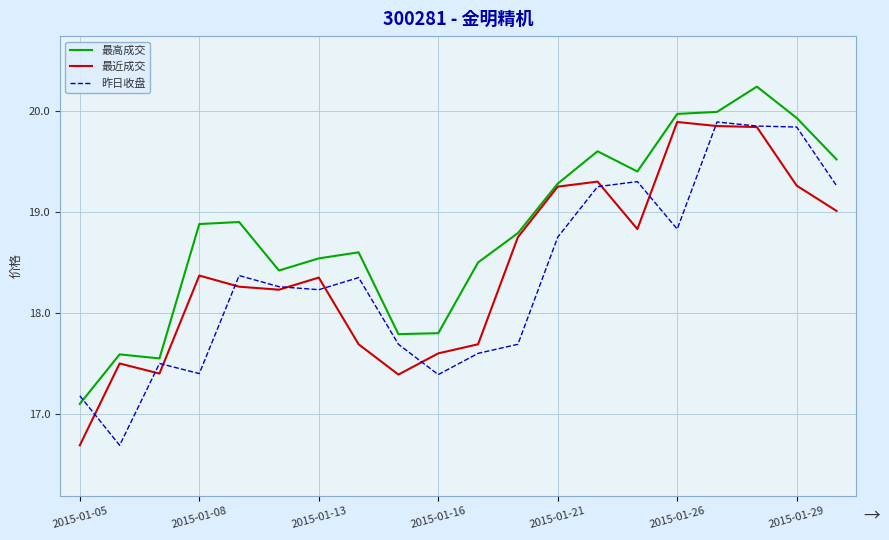

What are all the series names shown in the legend?

最高成交, 最近成交, 昨日收盘